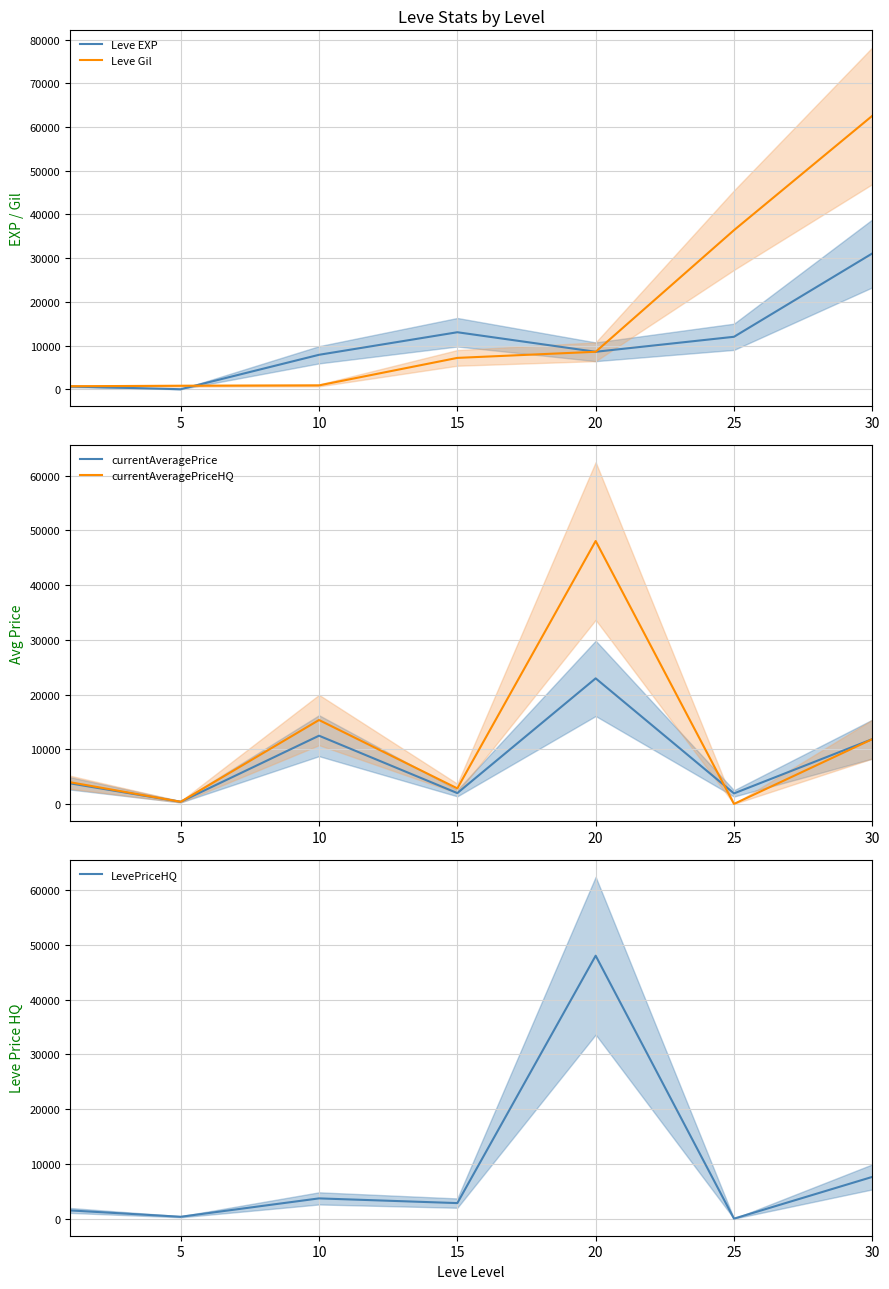

At 20, list the series in order from smallest to largest.

Leve EXP, Leve Gil, currentAveragePrice, currentAveragePriceHQ, LevePriceHQ